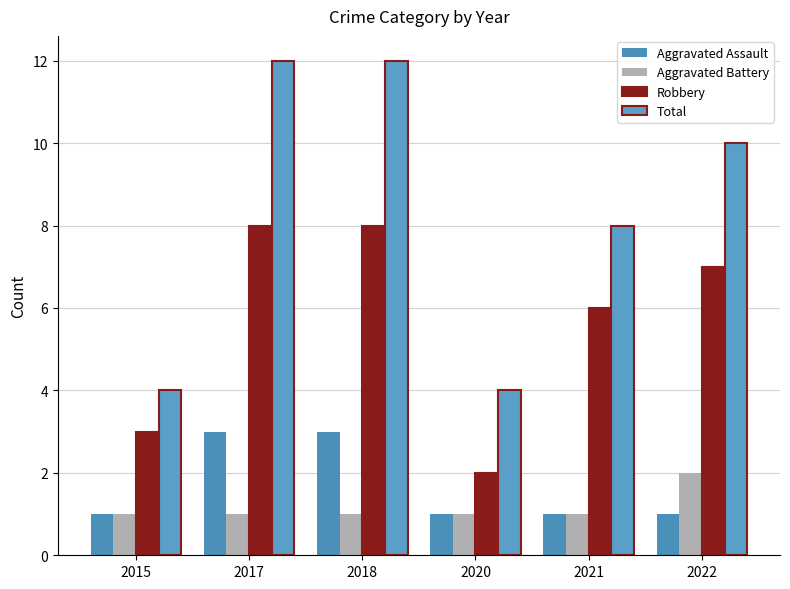

How many bars are there in total?

24